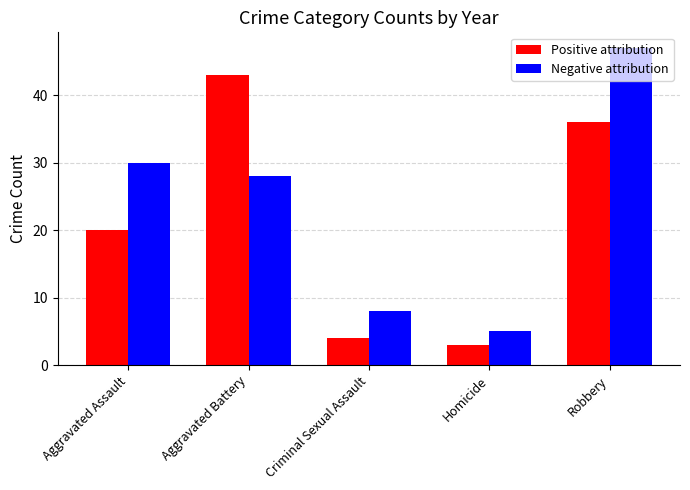

What are all the series names shown in the legend?

Positive attribution, Negative attribution